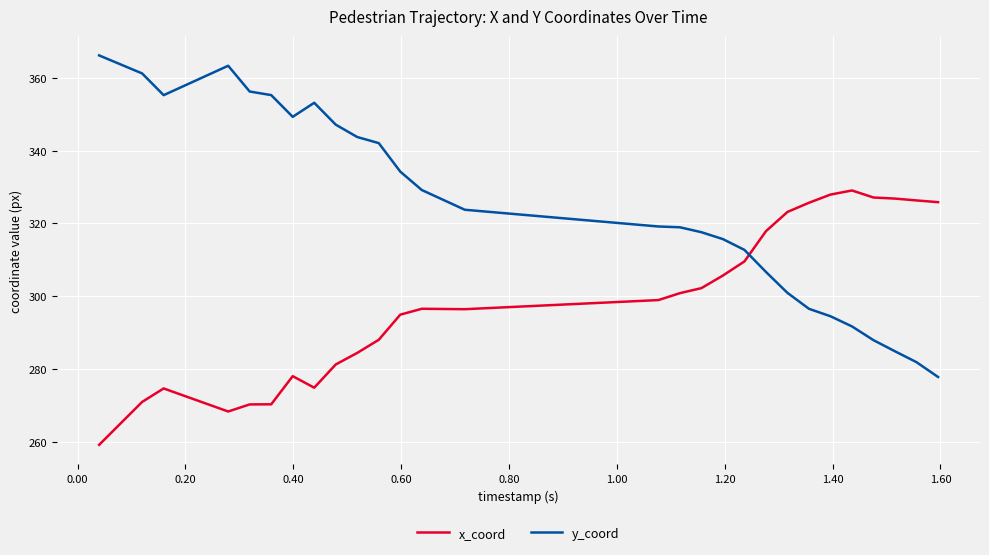

List the series in order of their overall mean, highest first.

y_coord, x_coord